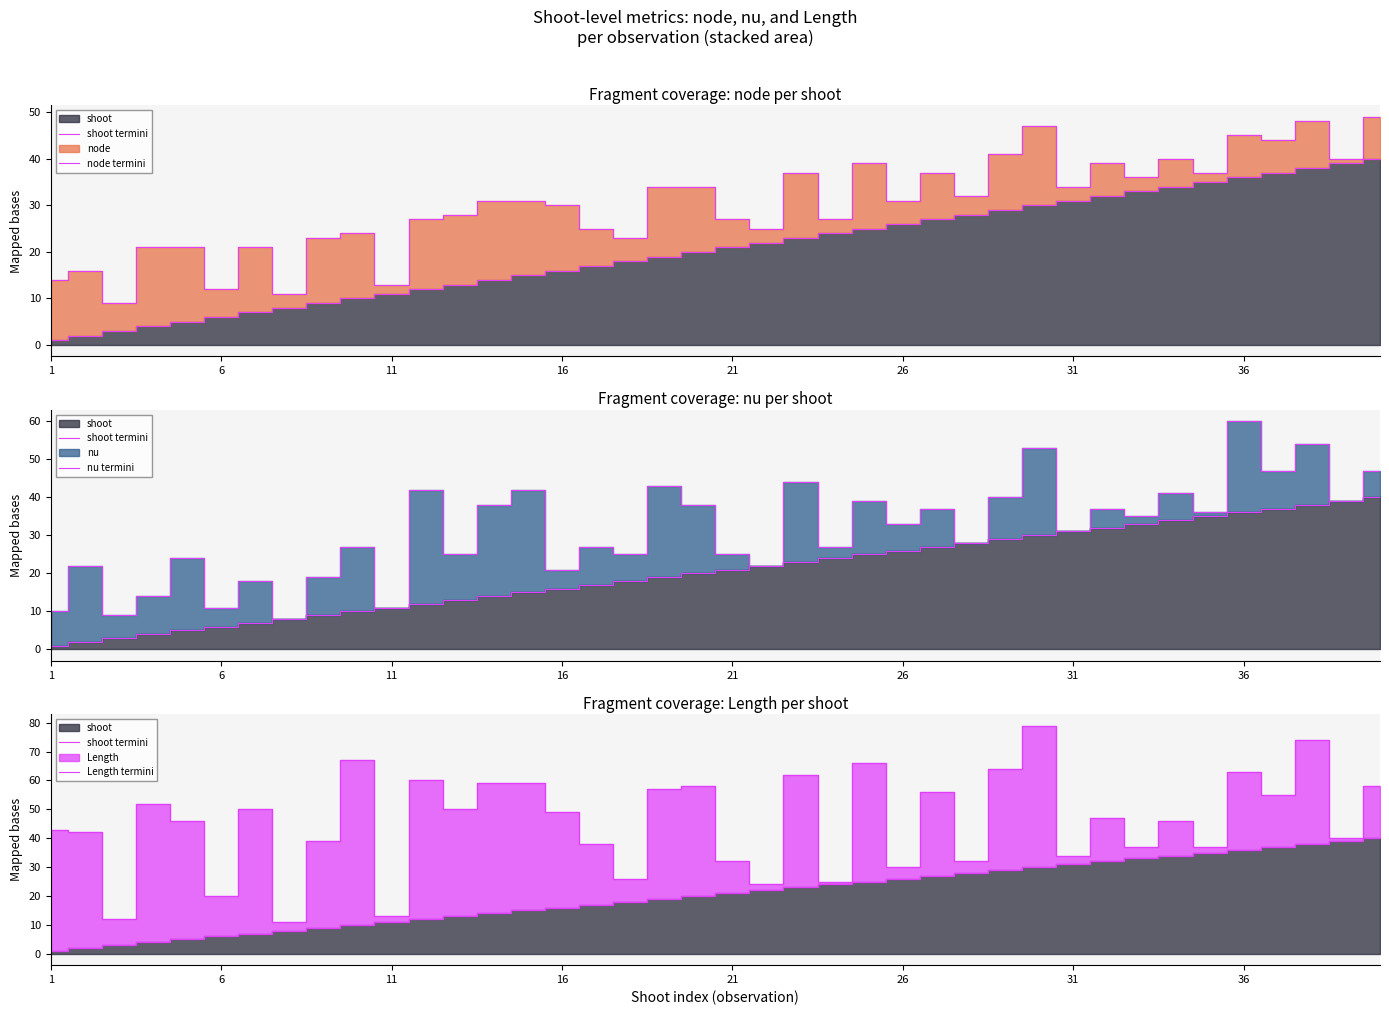

Rank the series by their maximum value, from lowest to highest.

shoot termini, node termini, nu termini, Length termini